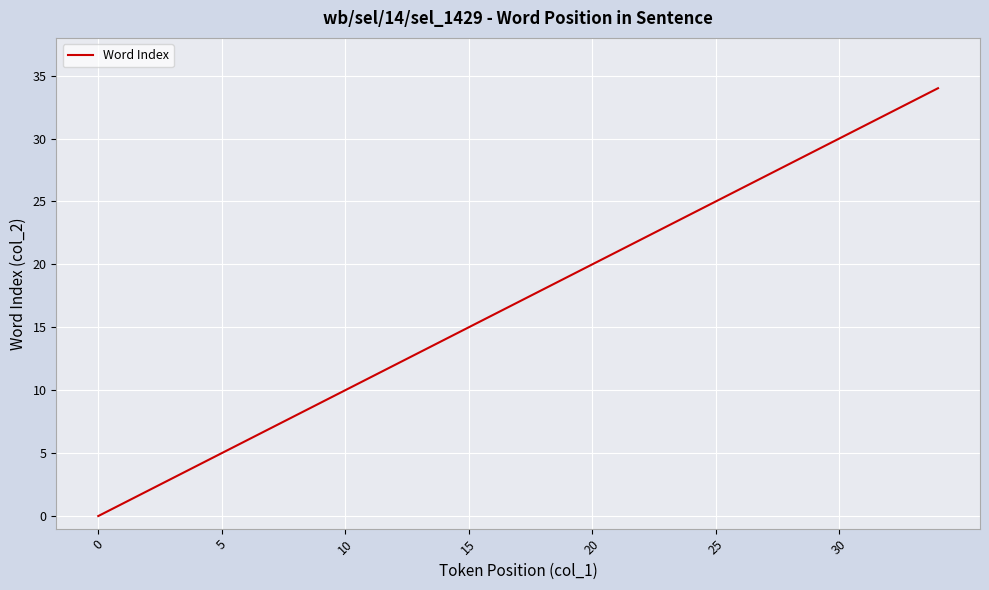

What is the greatest value displayed?

34